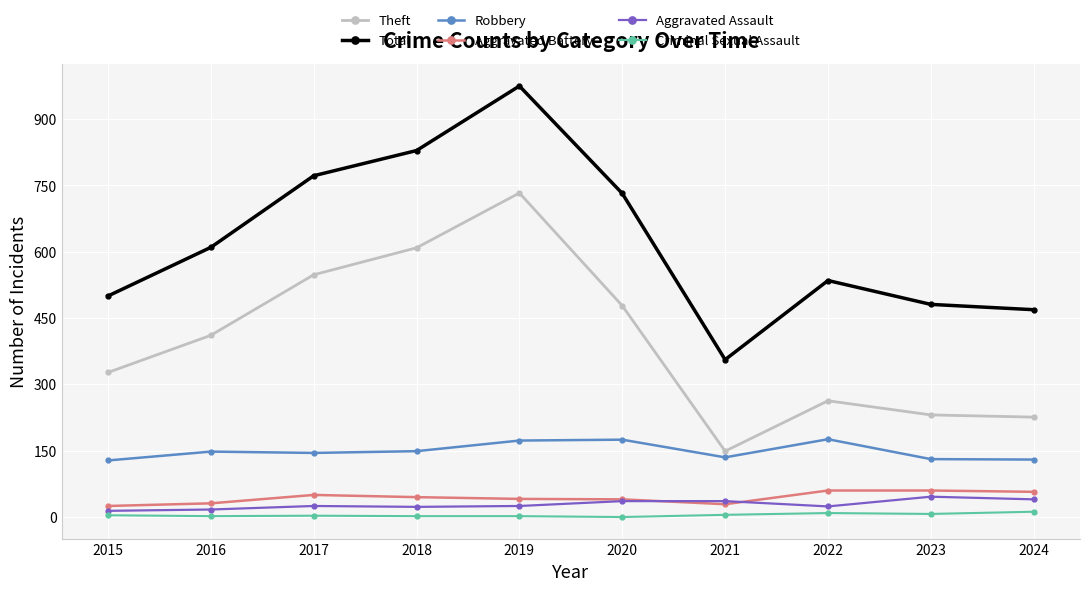

What is the approximate value of Robbery at 2016?

148